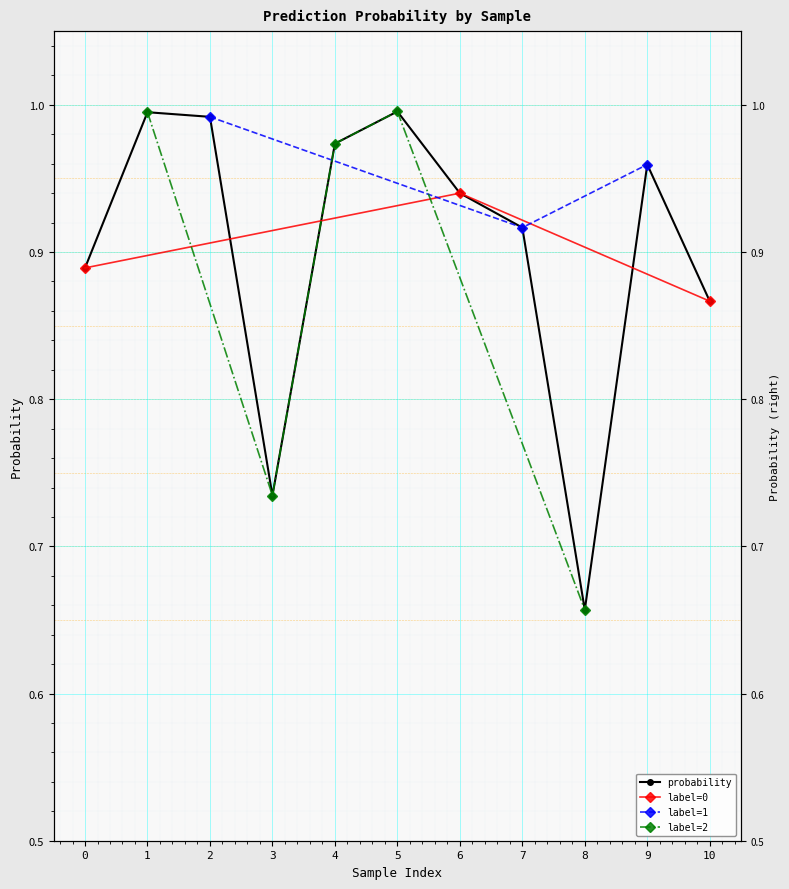

Is it true that the value at 5 is 1.0?

True